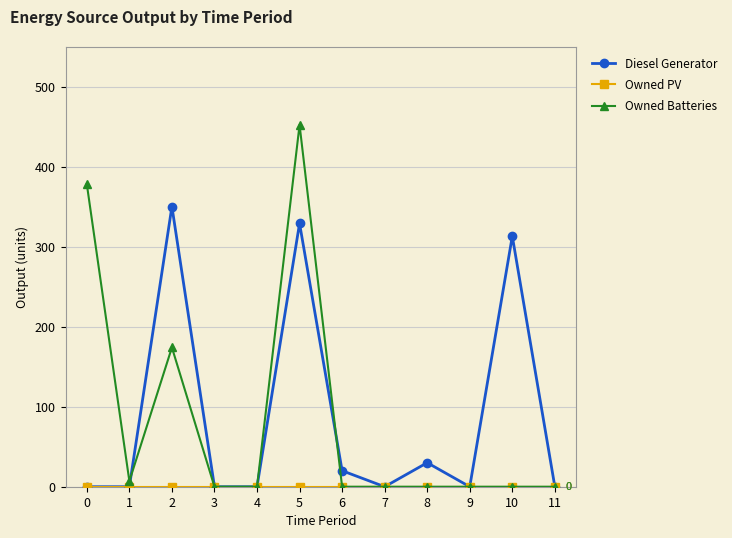

At which category does Diesel Generator reach its first local peak?

2